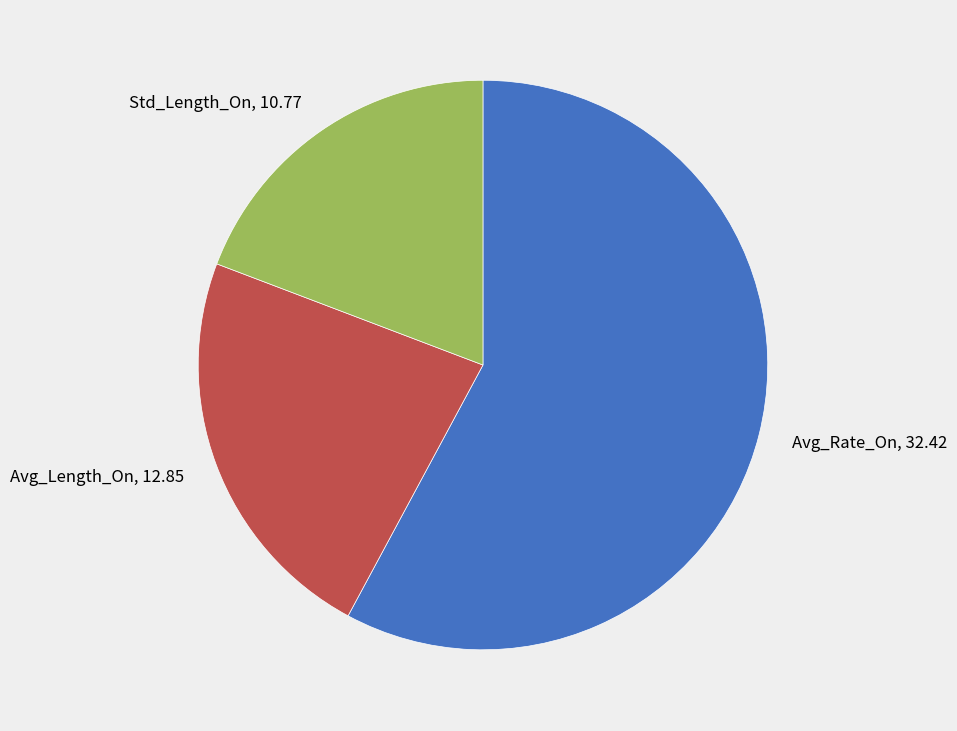

How many slices are in this pie chart?

3